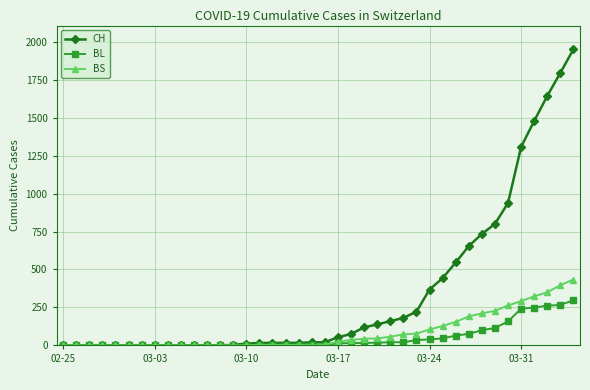

What are all the series names shown in the legend?

CH, BL, BS